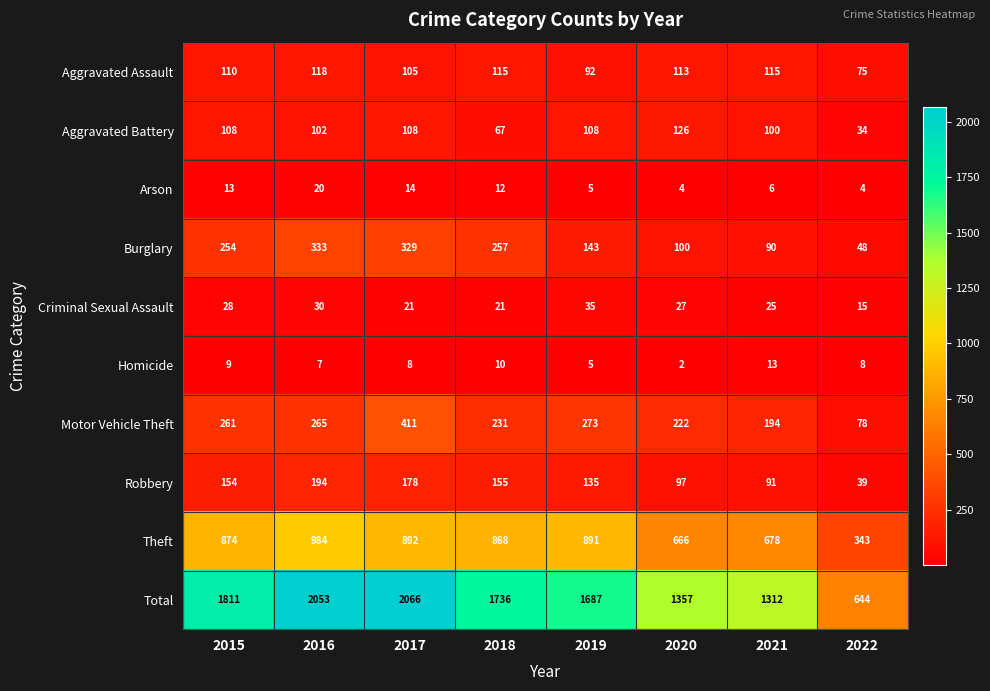

Where is Criminal Sexual Assault nearest to the value 25?

2021